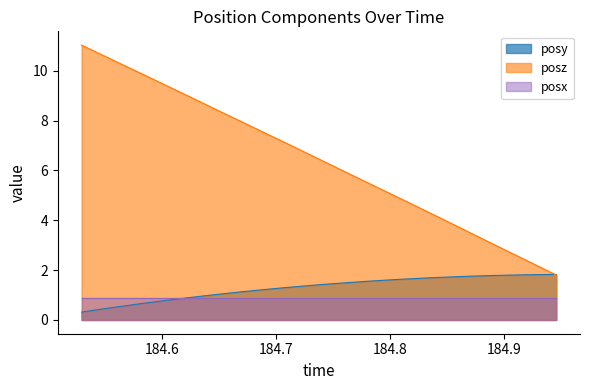

Rank the series by their maximum value, from lowest to highest.

posx, posy, posz